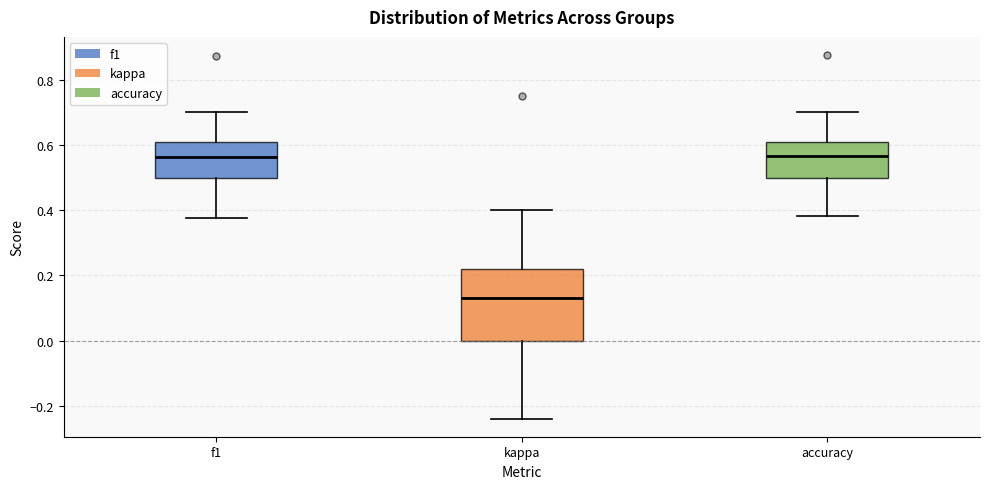

Reading left to right, read every box against the y-axis: the position of its median line, the range the box covers, and the ends of its whiskers. The values are not printed on the chart, so give them approximately, as read against the axis.

f1: median 0.56, box 0.50 to 0.60, whiskers 0.38 to 0.70
kappa: median 0.14, box 0.00 to 0.22, whiskers -0.24 to 0.40
accuracy: median 0.56, box 0.50 to 0.60, whiskers 0.38 to 0.70